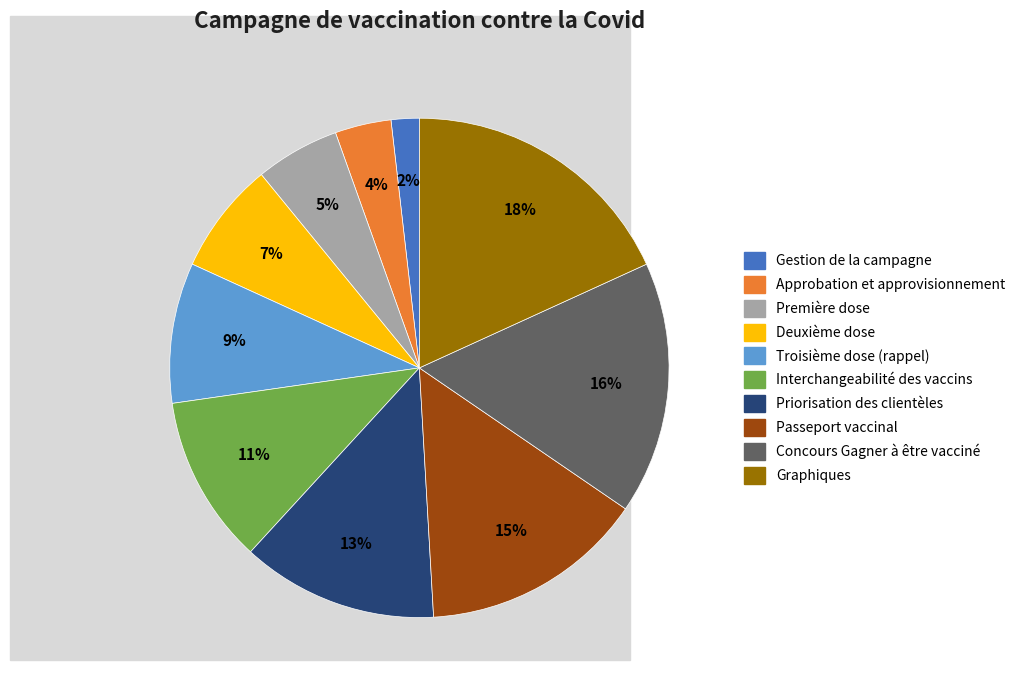

Is there any slice that represents more than half of the pie?

No